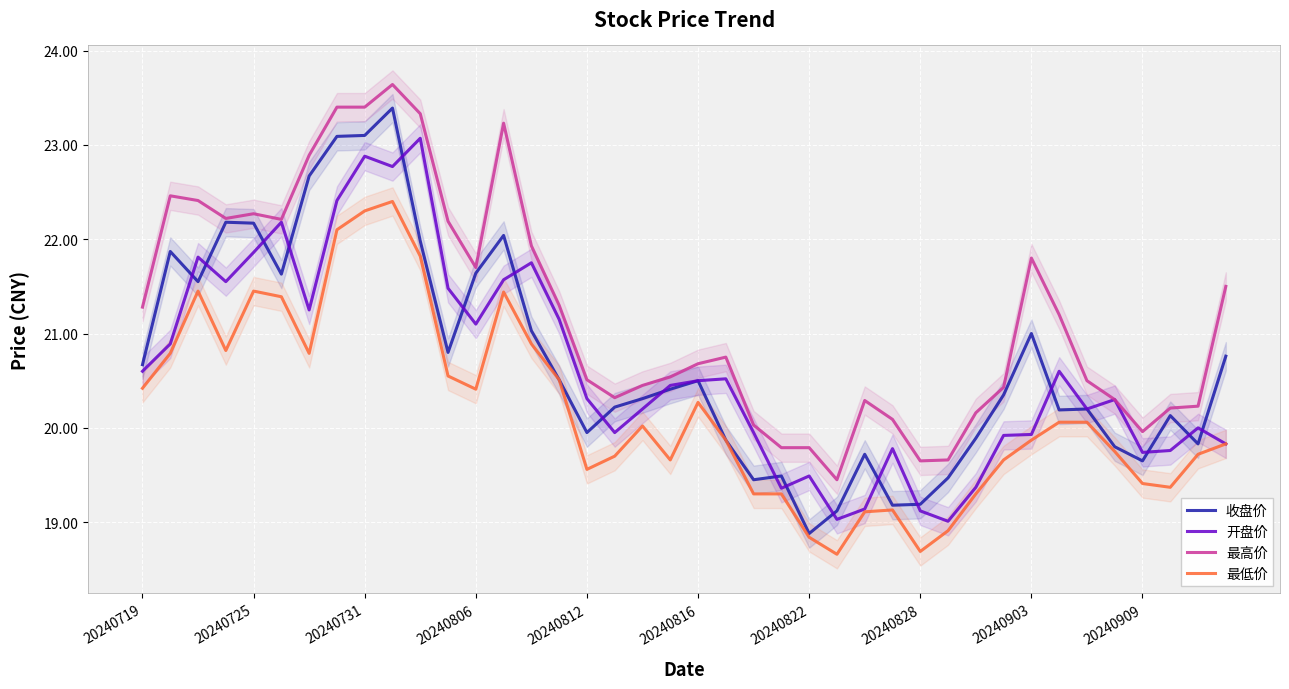

The 最低价 series shows 12.7 at 20240812. True or false?

False